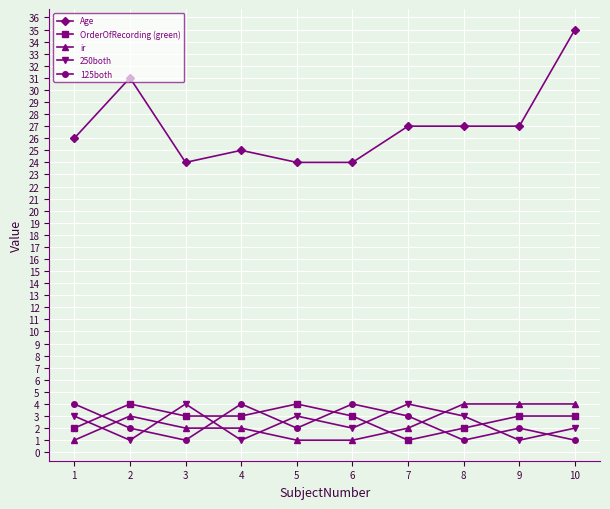

How many lines are shown in the chart?

5